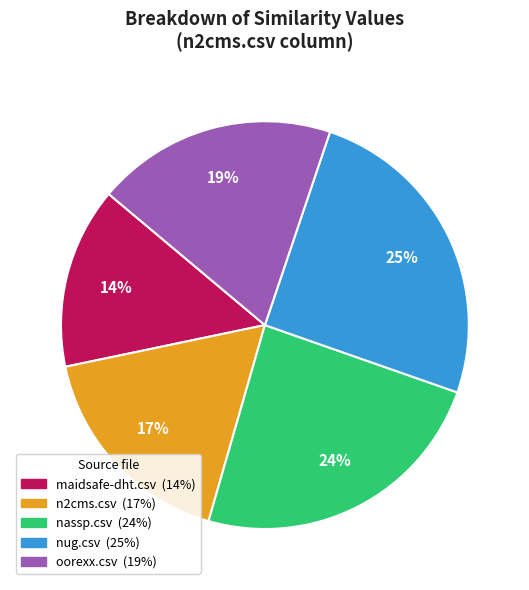

How many slices are in this pie chart?

5